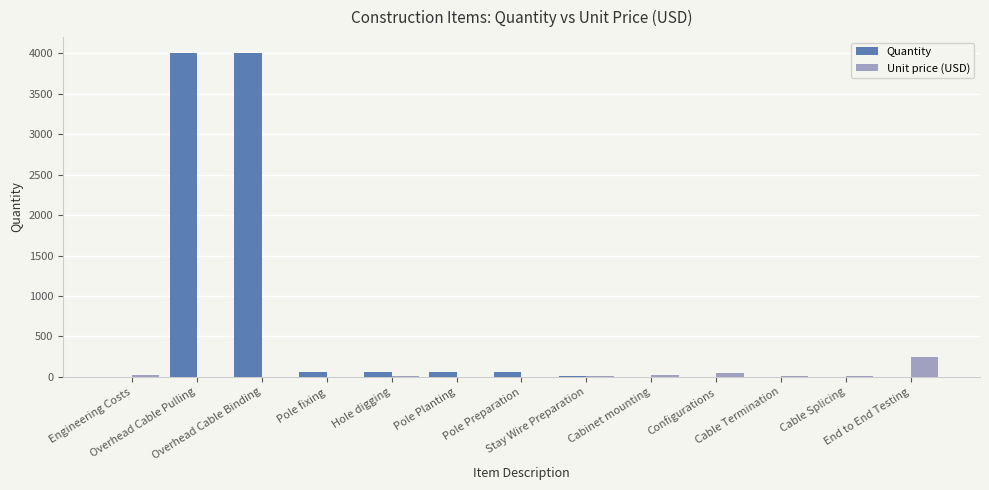

Where does the Unit price (USD) series first go above 5?

Engineering Costs